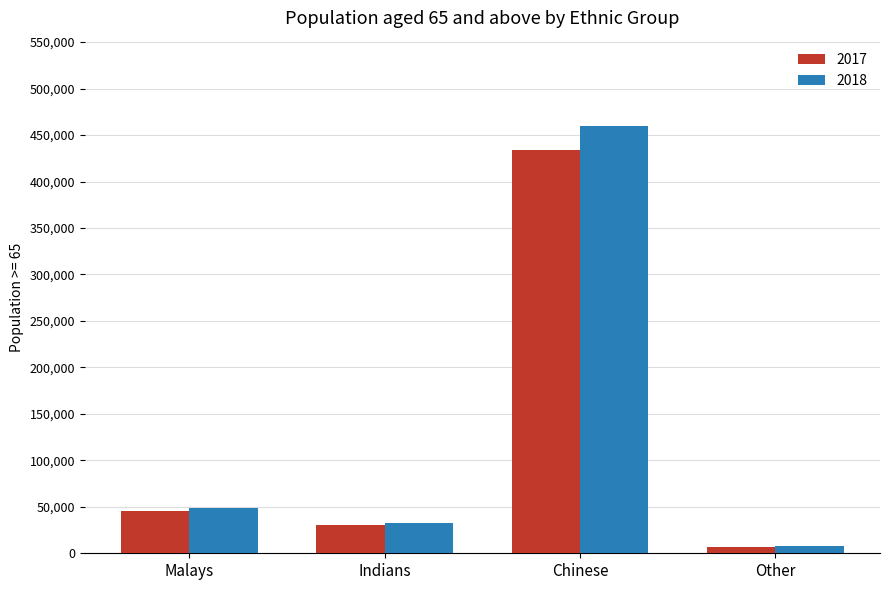

How many data points in 2018 are less than 48741?

2